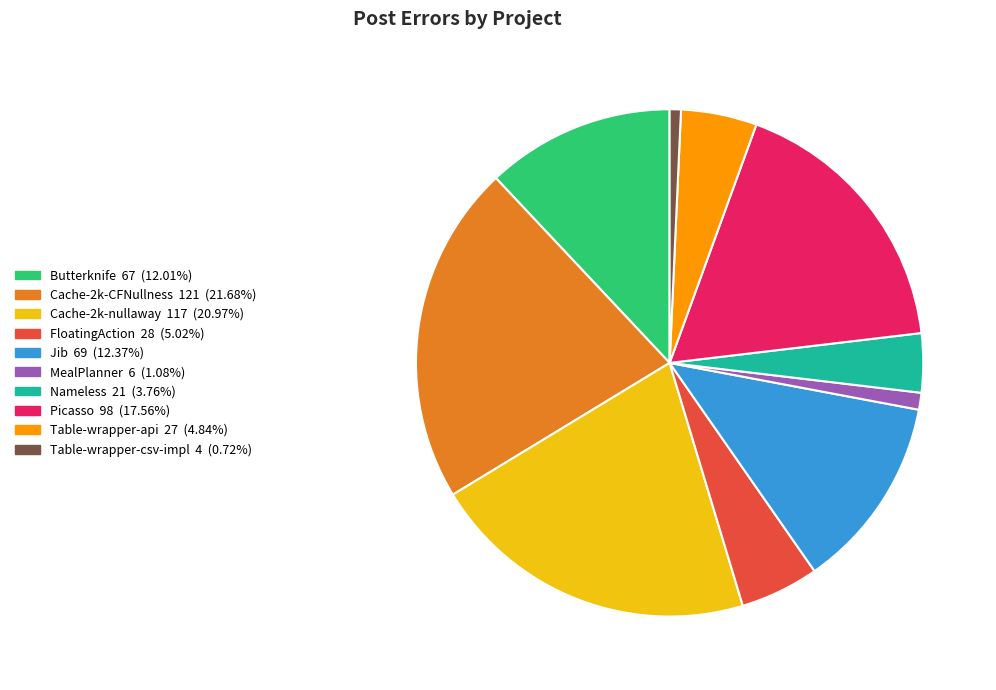

Between Cache-2k-nullaway and Jib, which is larger?

Cache-2k-nullaway